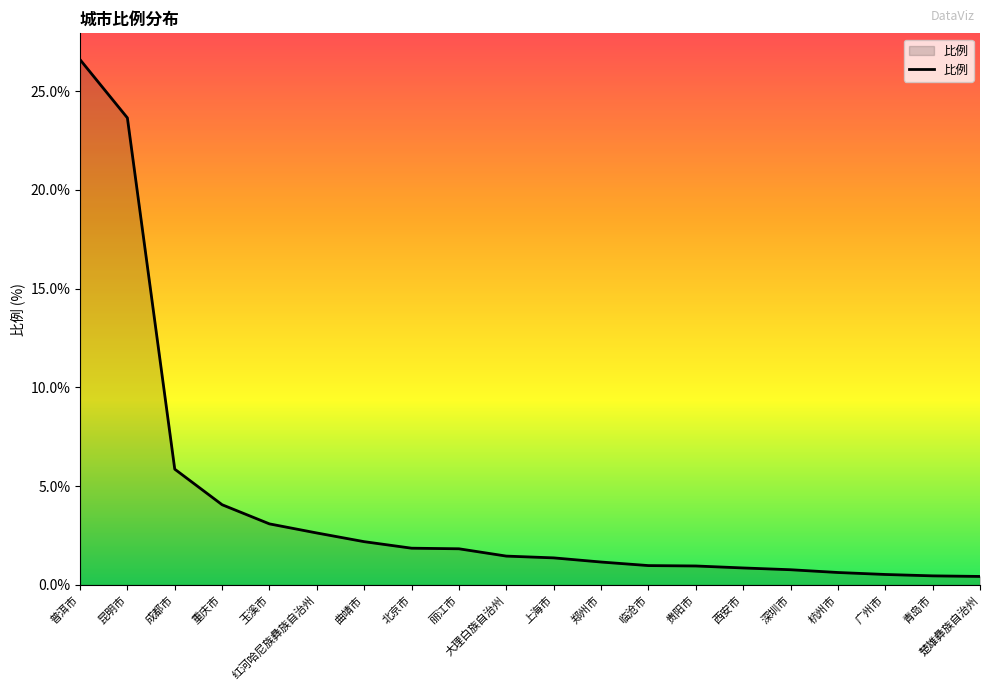

What is the change in value from 普洱市 to 郑州市?

-25.4